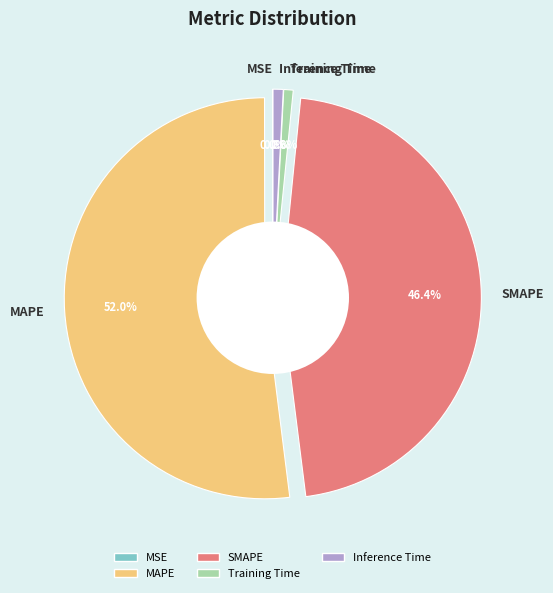

How many segments does this pie chart have?

5